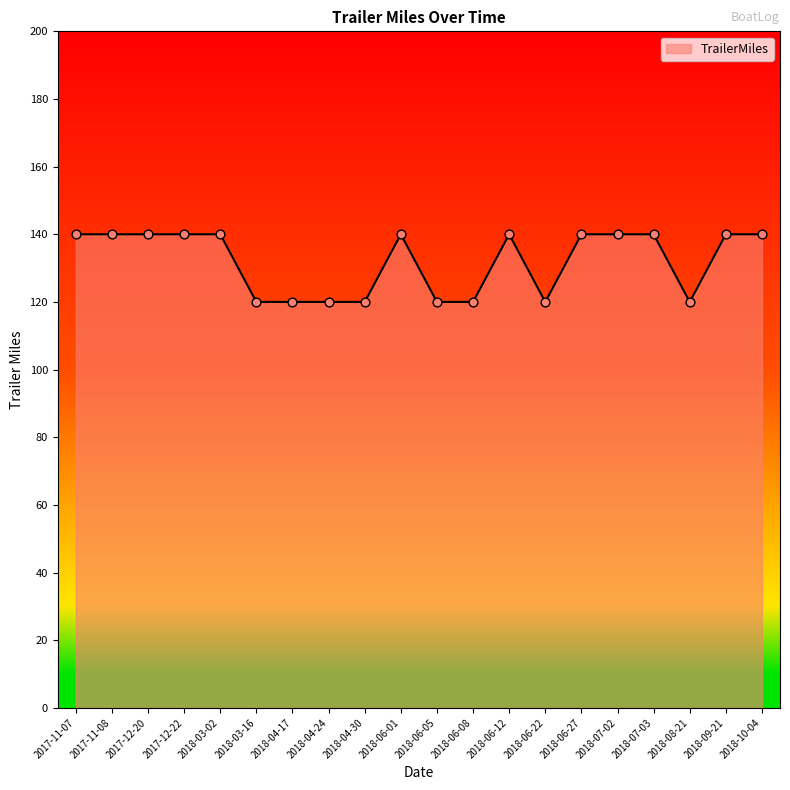

What is the change in value from 2018-03-02 to 2018-04-24?

-20